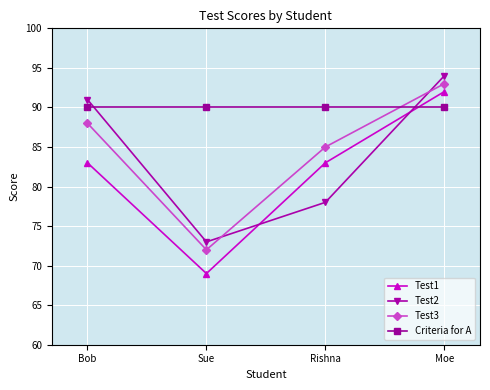

How many data points in Test2 are less than 91?

2